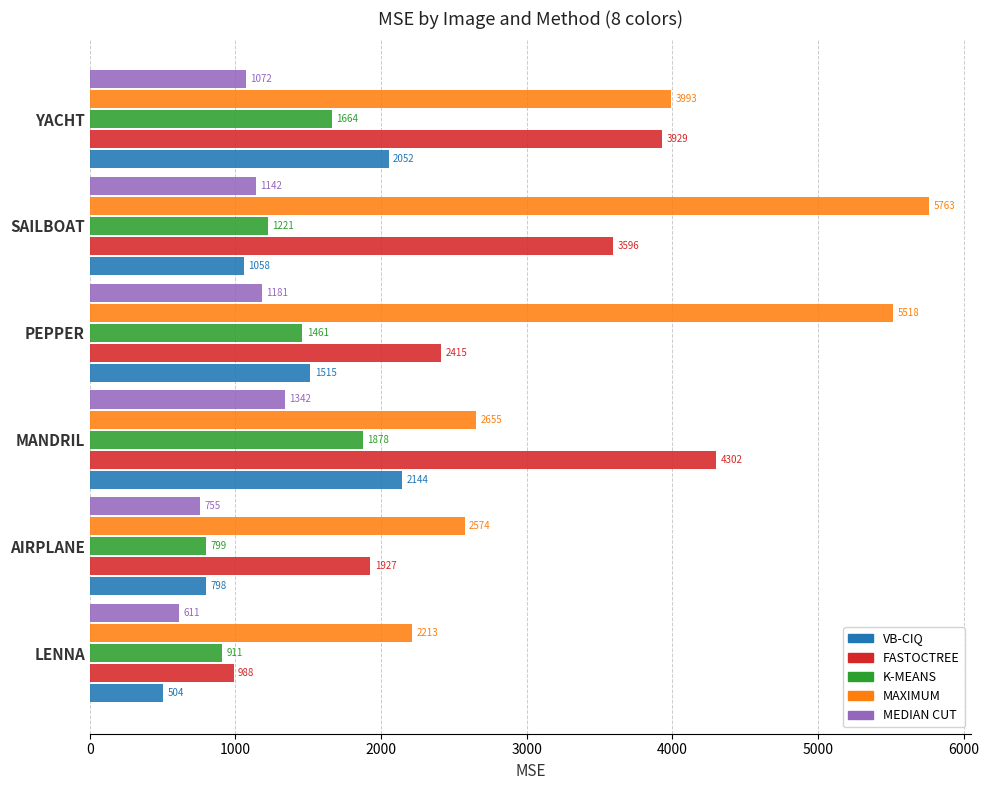

What is the approximate value of MEDIAN CUT at MANDRIL?

1341.5